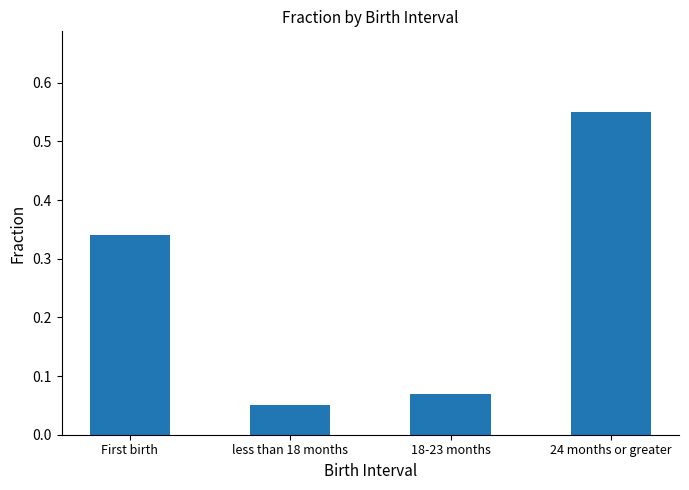

Count the values in the range 0 to 1.

4